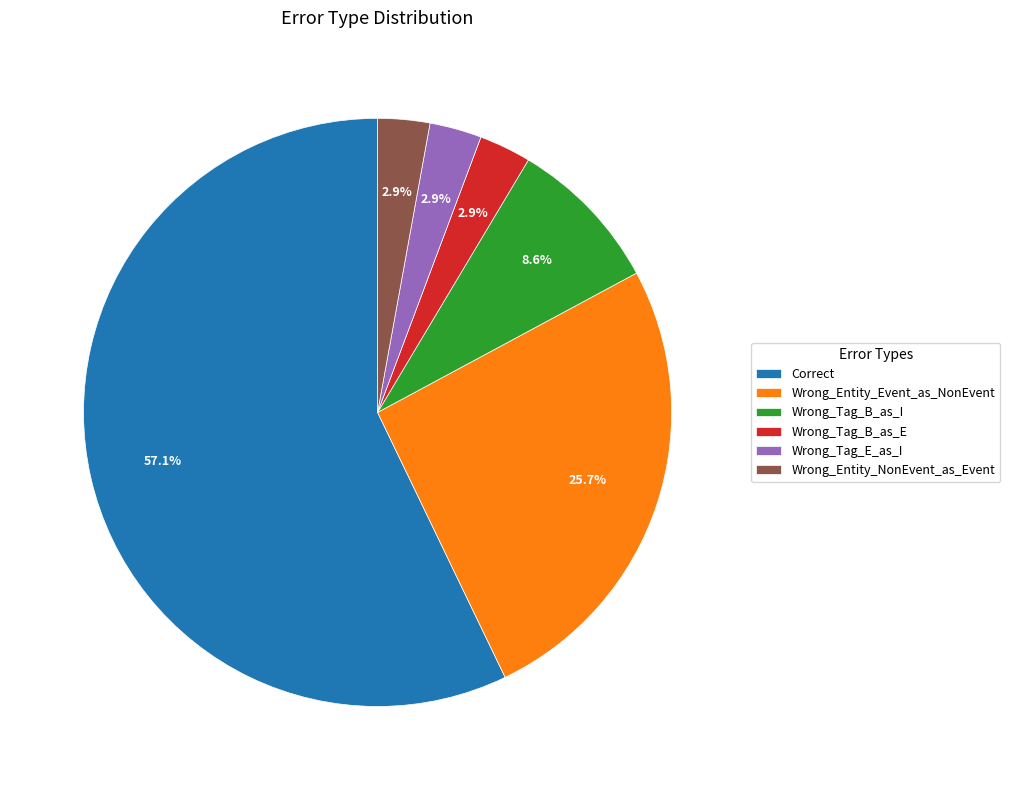

How much of the chart is everything except Wrong_Entity_Event_as_NonEvent?

74.3%